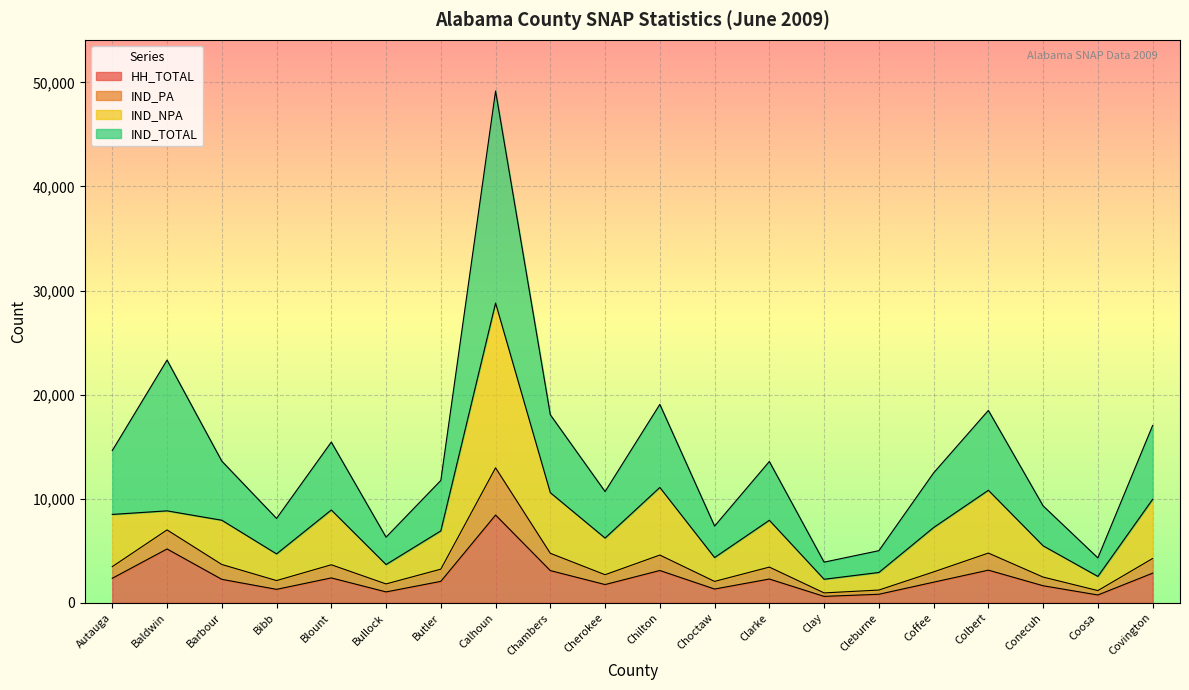

What is the maximum value for HH_TOTAL?

8431